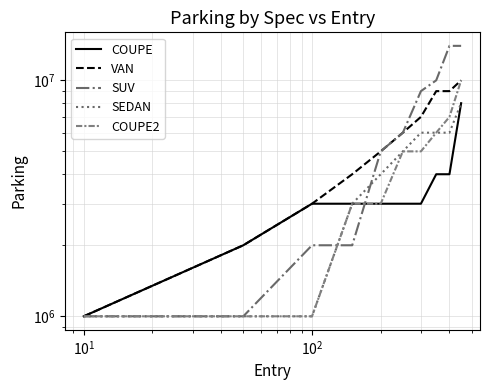

What is the value of the COUPE2 point at the 10th from the left?

10000000